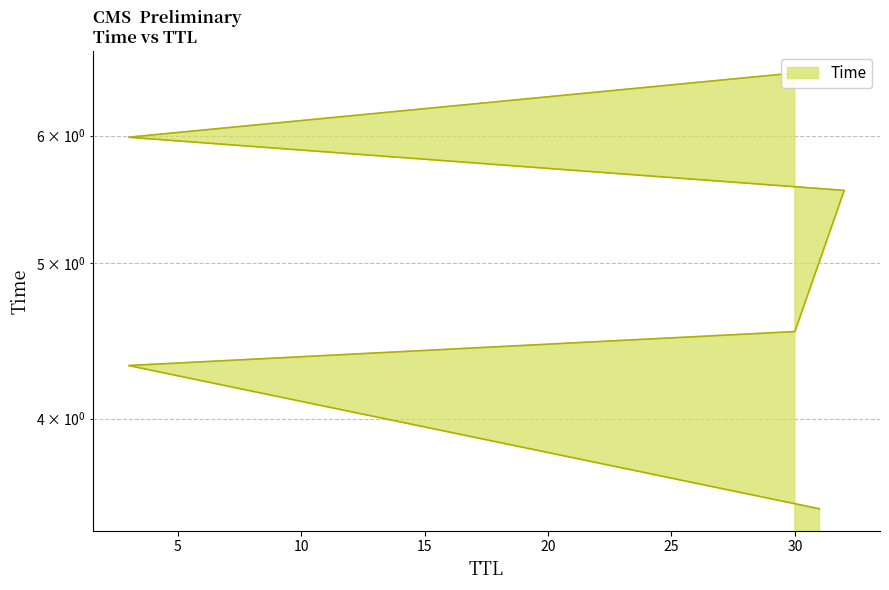

Count the number of categories in the chart.

6